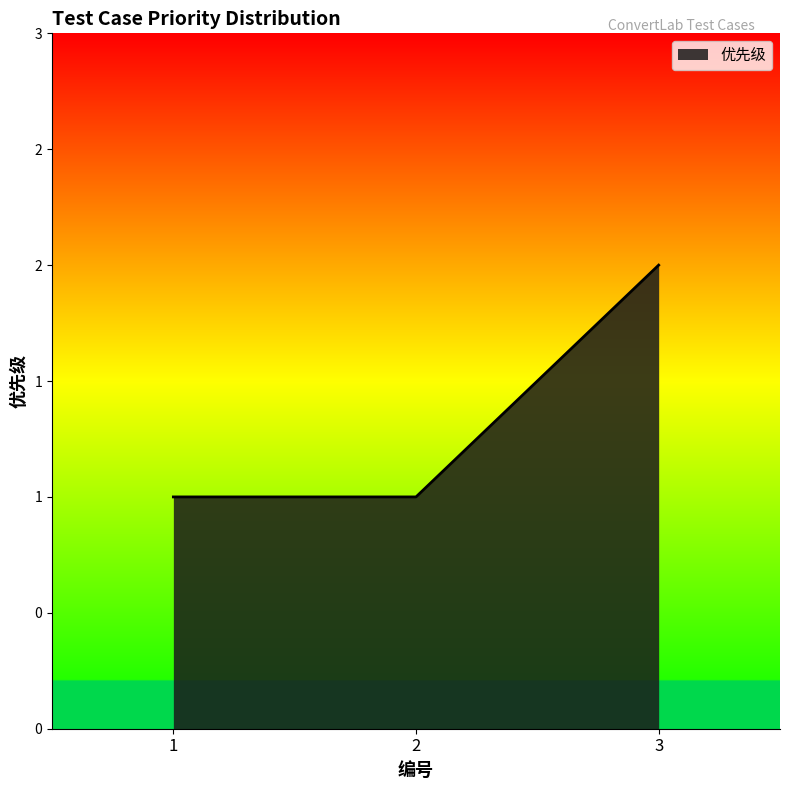

What is the maximum value shown in the chart?

2